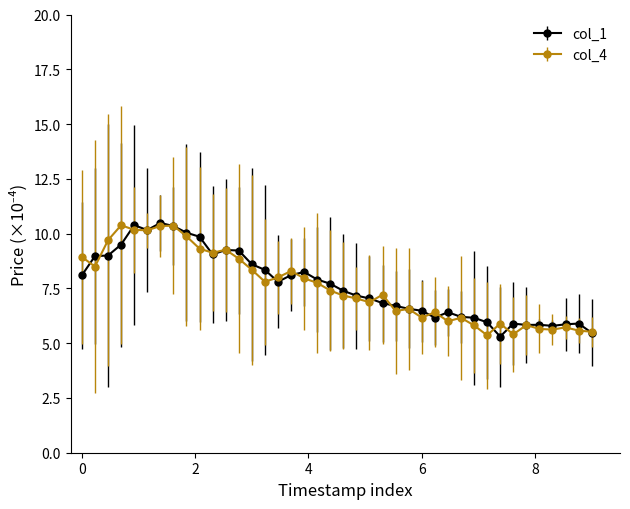

What is the maximum value for col_4?

10.4